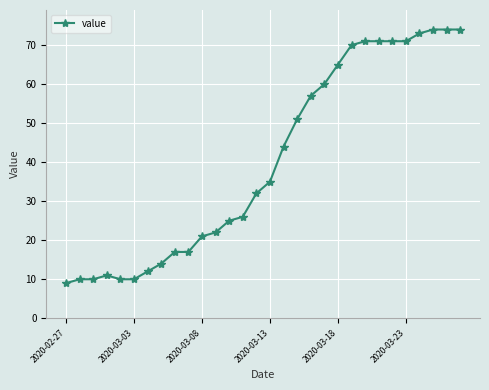

Is this an area chart (filled region under the line)?

No